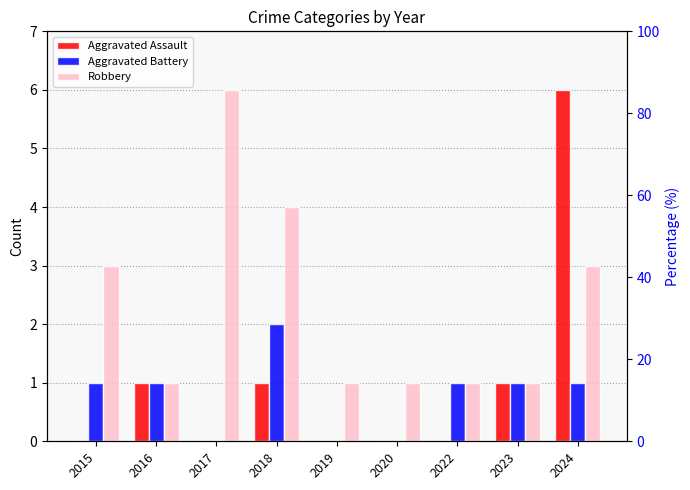

Between 2019 and 2020, which is larger?

2019